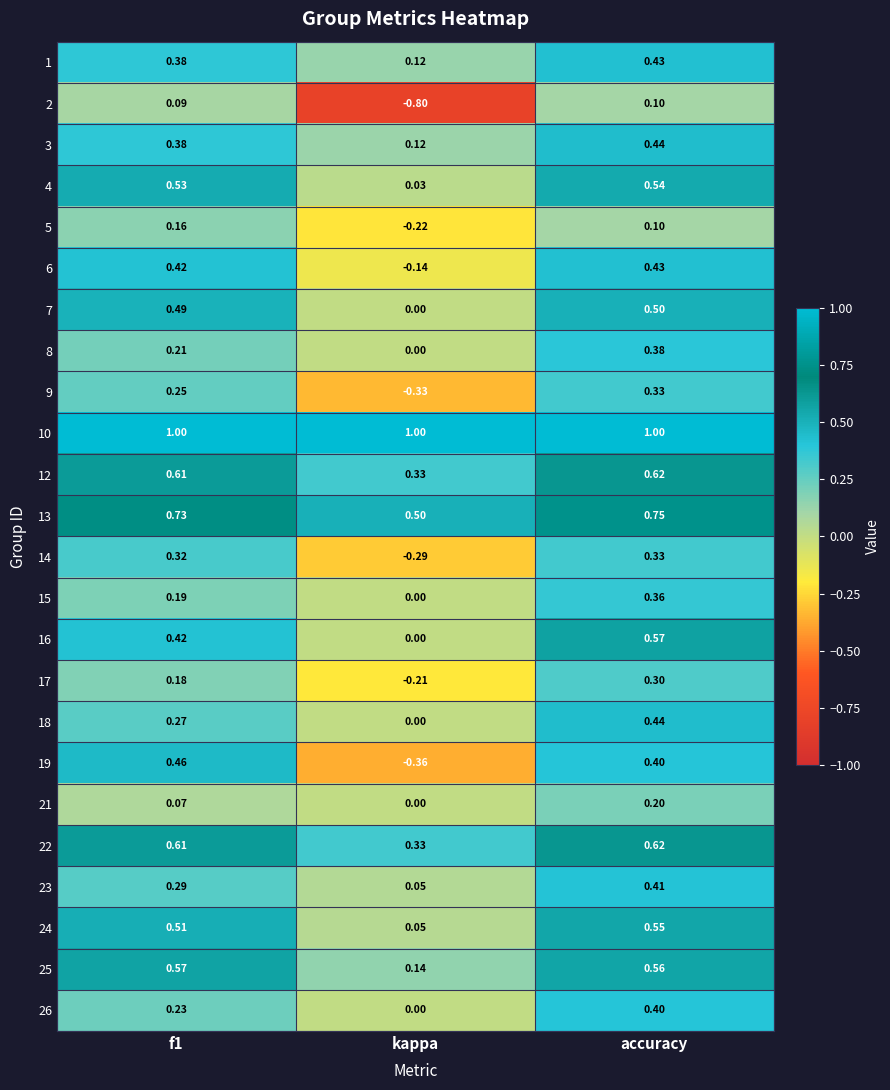

Which category has the lowest value in the 7 series?

kappa